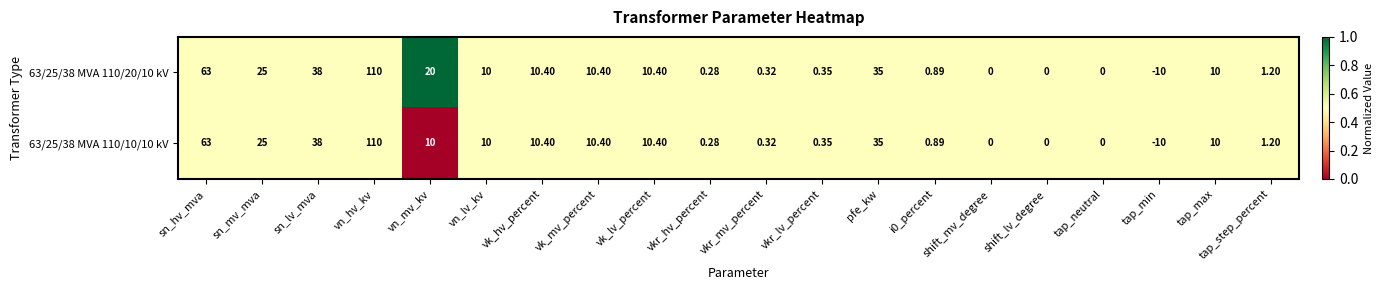

At which label is 63/25/38 MVA 110/10/10 kV closest to 50?

sn_lv_mva